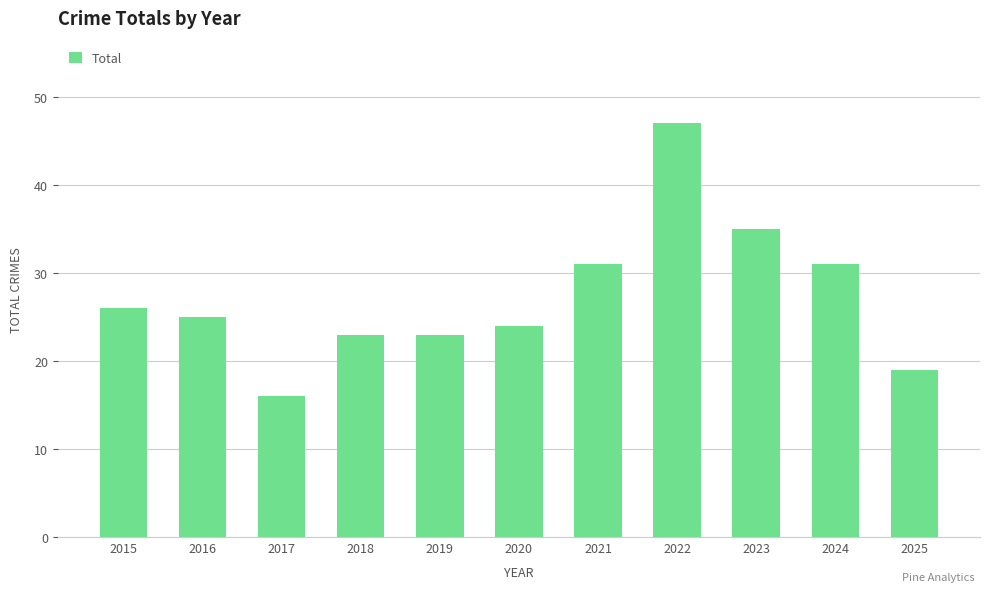

Read the value at 2024, to the nearest 10.

30